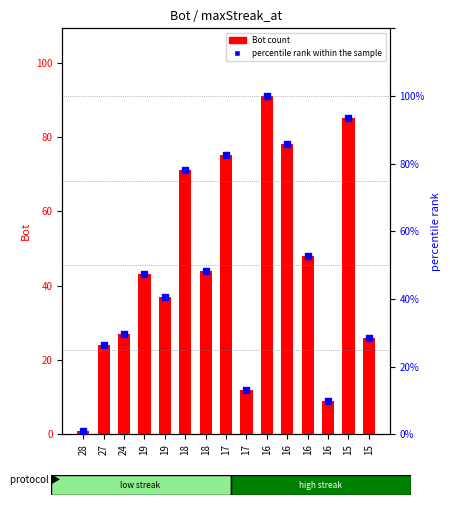

Which series has the largest total across all categories?

percentile rank within the sample